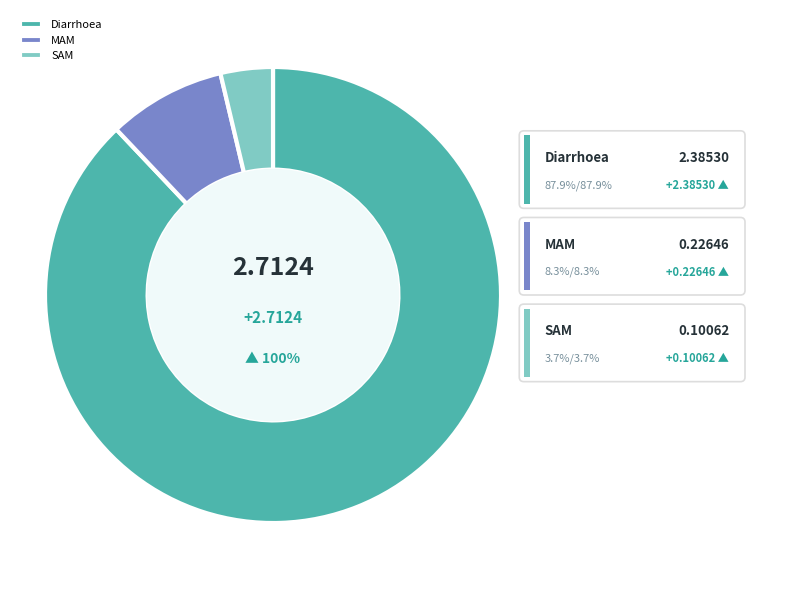

Rank the categories by value from lowest to highest.

SAM, MAM, Diarrhoea